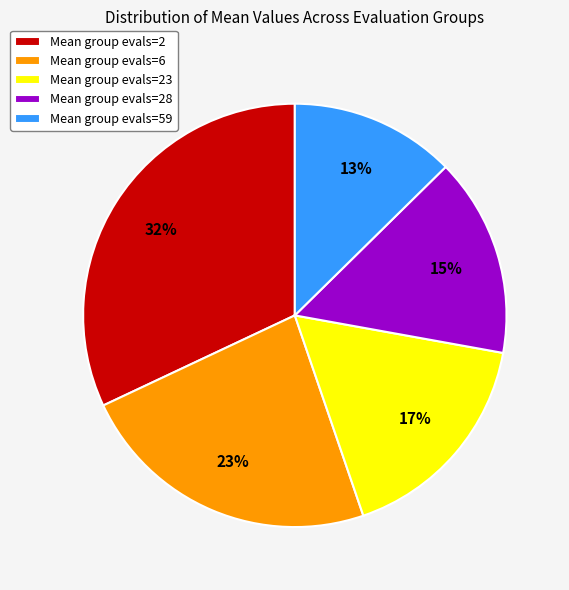

Count the number of slices in the pie.

5